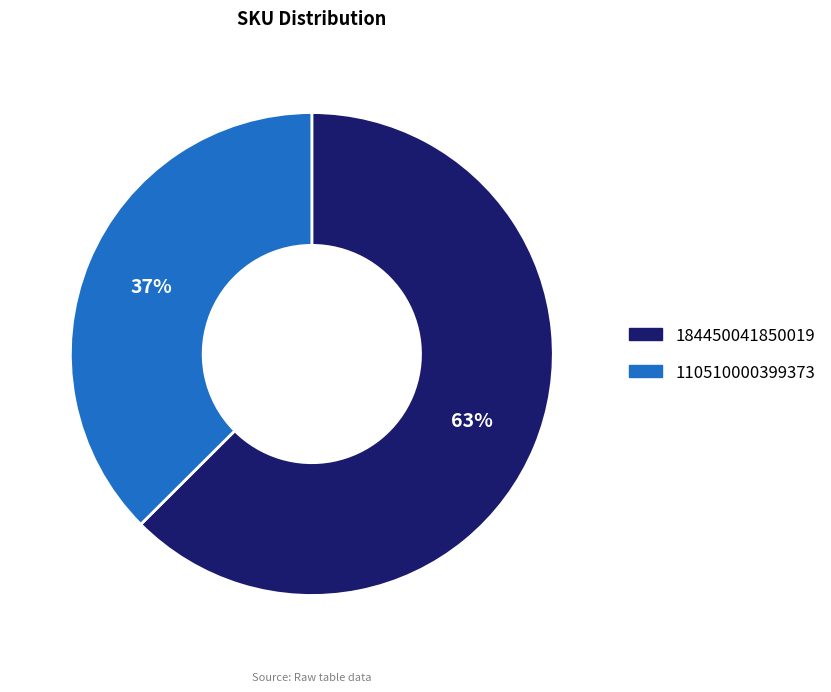

True or false: 110510000399373 accounts for 37% of the total.

True